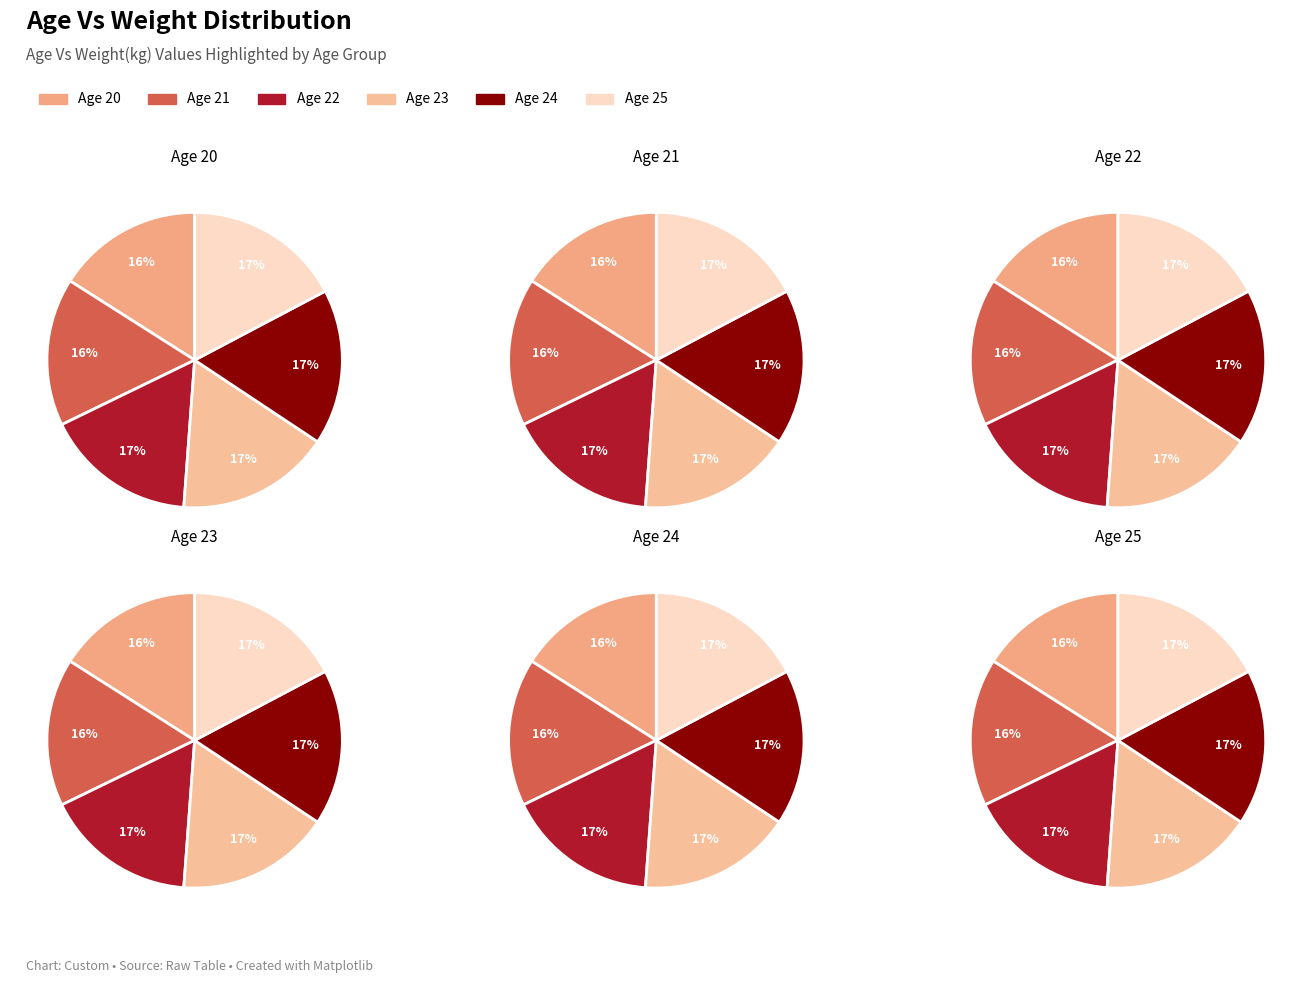

What is the total percentage of 20 and 23?

32.8%